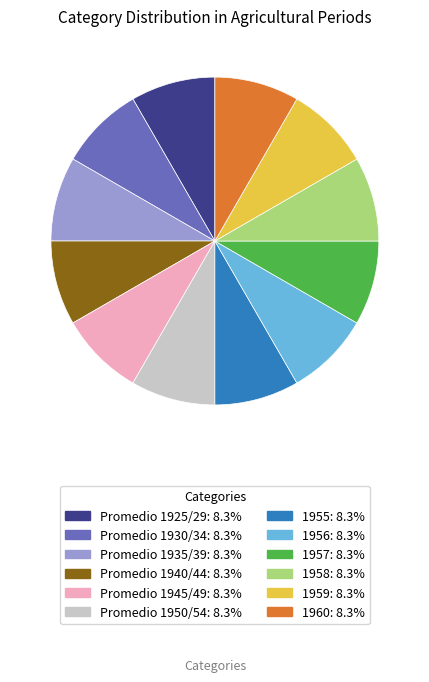

Is 1957 the majority of the pie?

No